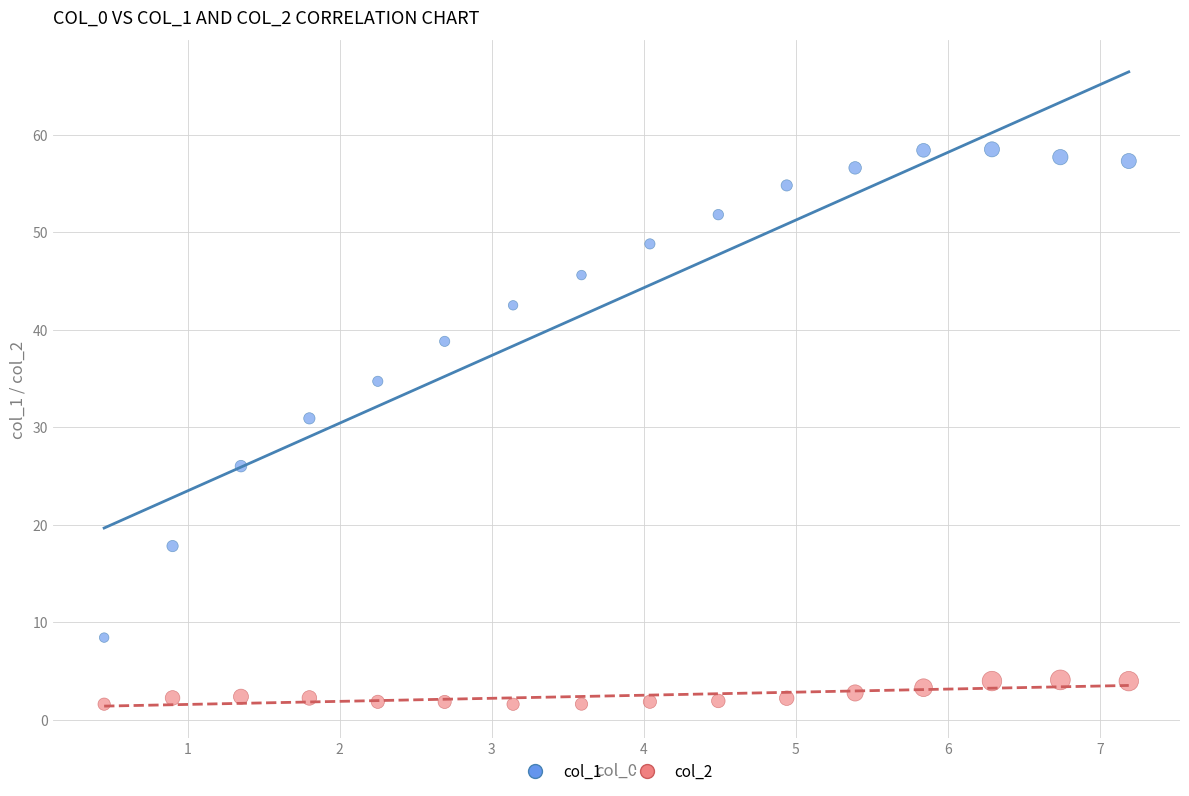

Which series contains the highest Y value?

col_1